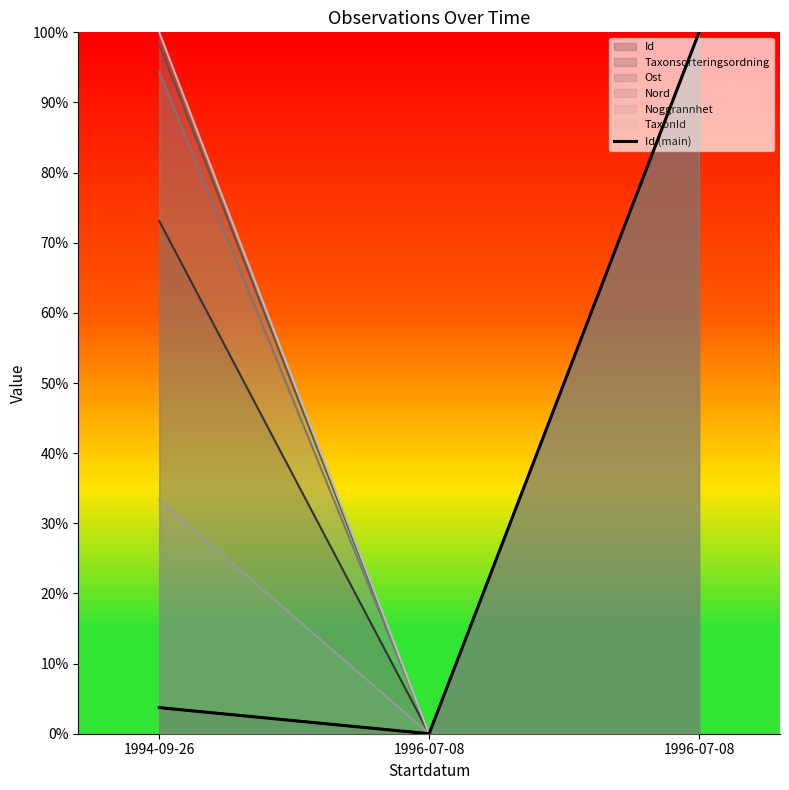

How many data points are less than 3?

1